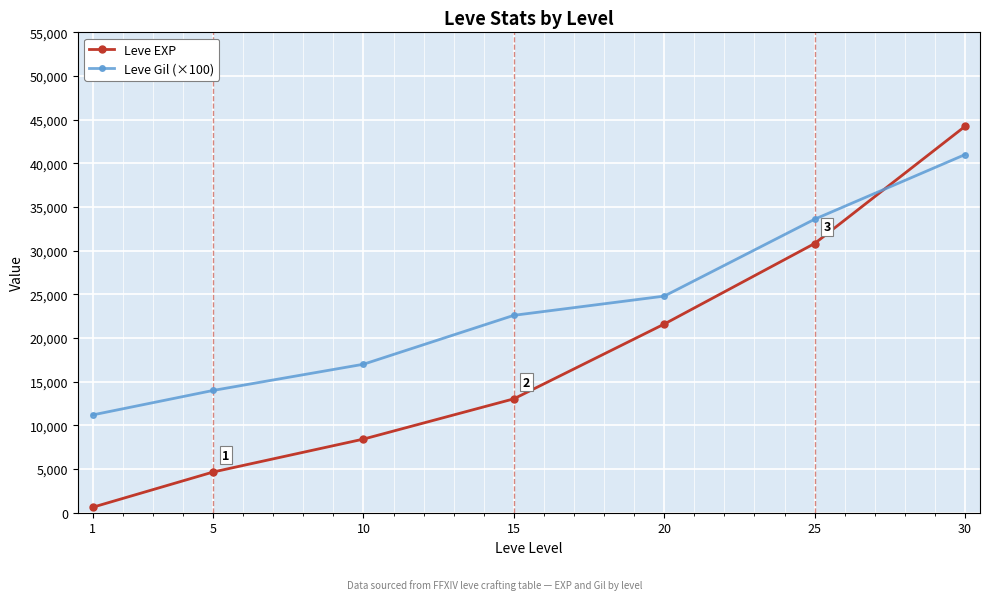

At which label does Leve EXP reach its minimum?

1